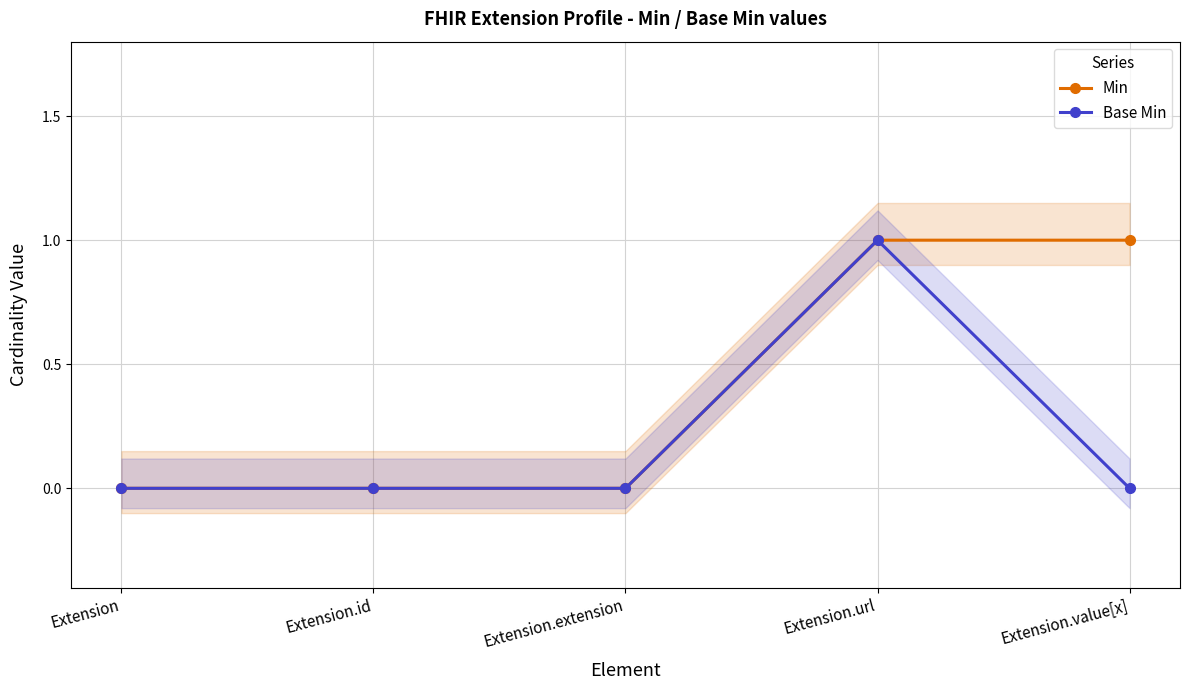

Reading left to right, list all the values displayed in this chart.

Min: 0	0	0	1	1
Base Min: 0	0	0	1	0